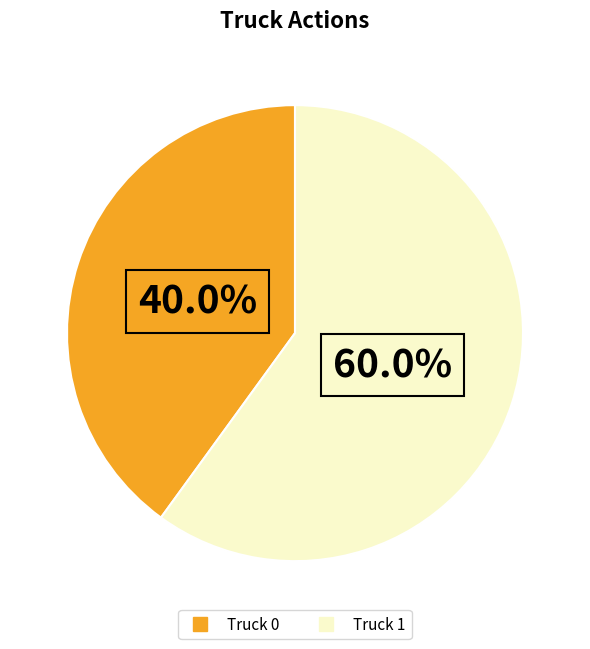

To the nearest percent, what percentage of the pie is Truck 0?

40%